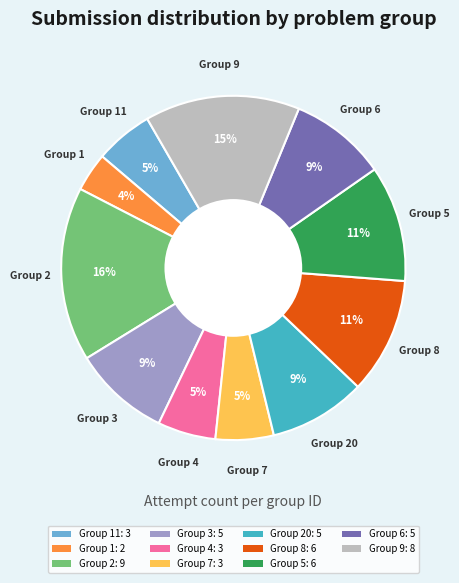

To the nearest percent, what percentage of the pie is Group 3: 5?

9%